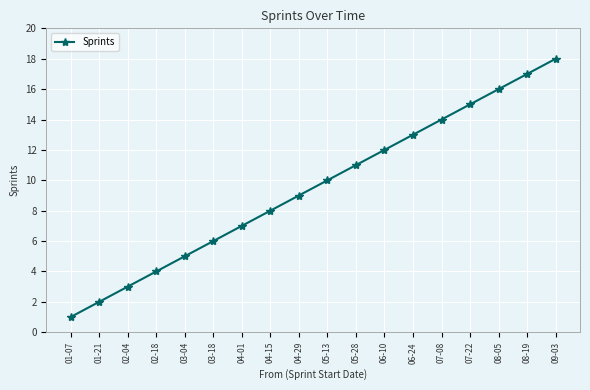

What is the value of the 10th point from the left?

10